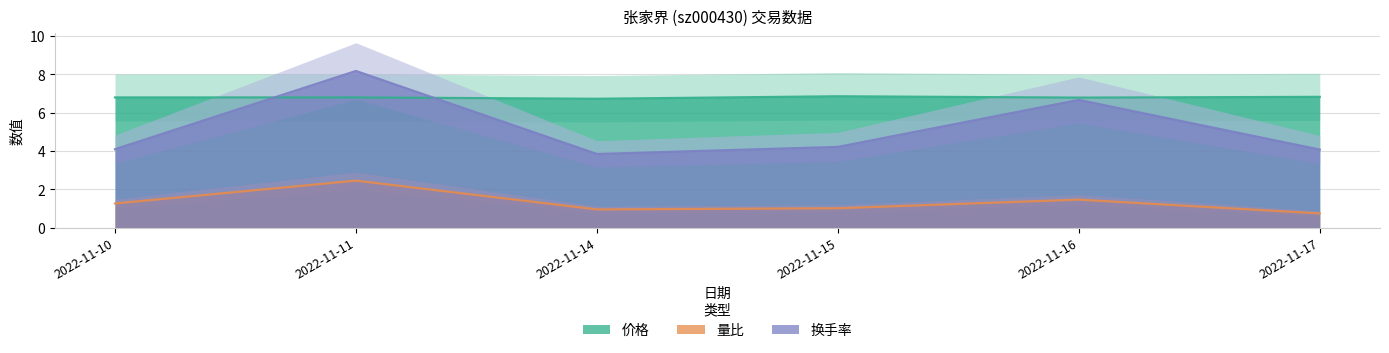

What is the total value across all series at 2022-11-14?

11.5